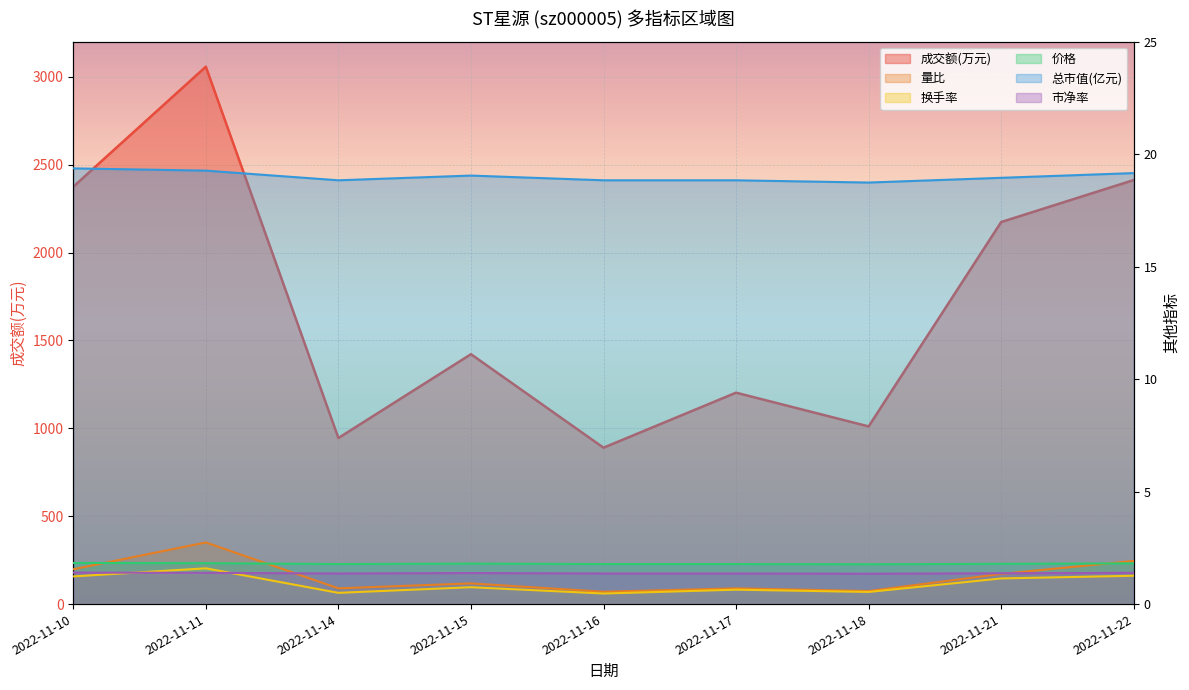

Where is 市净率 nearest to the value 1?

2022-11-18